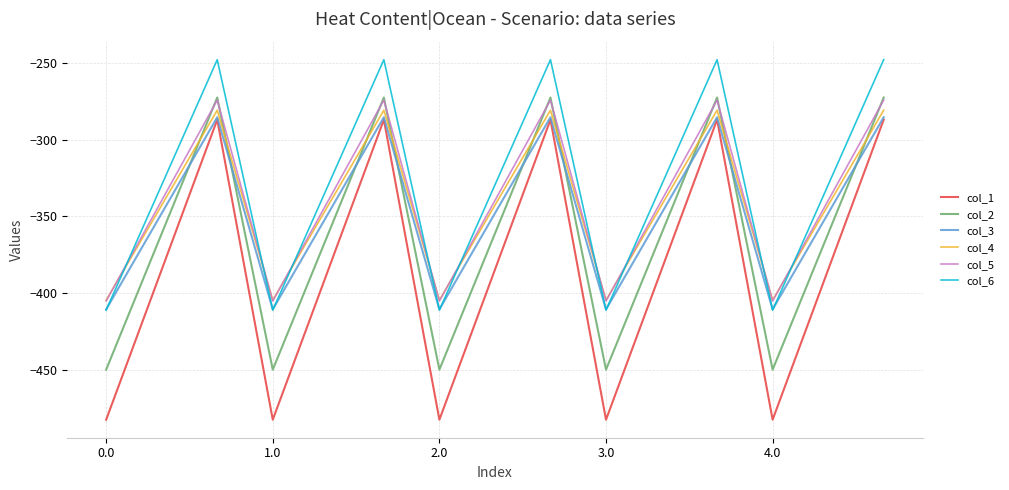

True or false: col_2 and col_4 cross at least once.

True